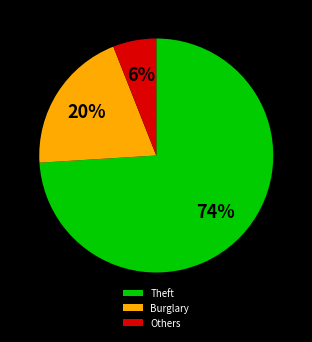

To the nearest percent, what percentage of the pie is Theft?

74%